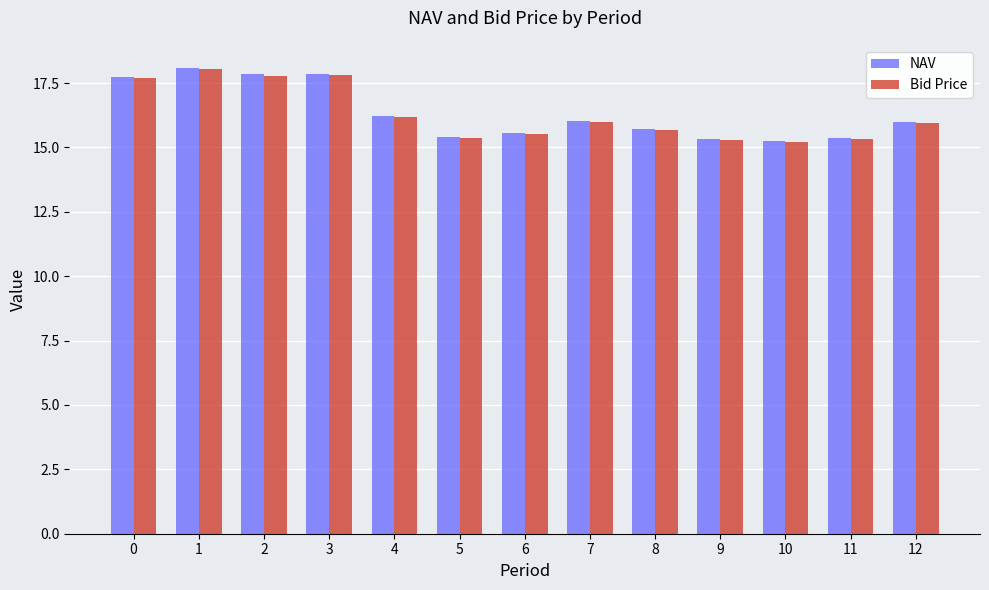

Is the value of NAV at 5 greater than the value of Bid Price at 4?

No